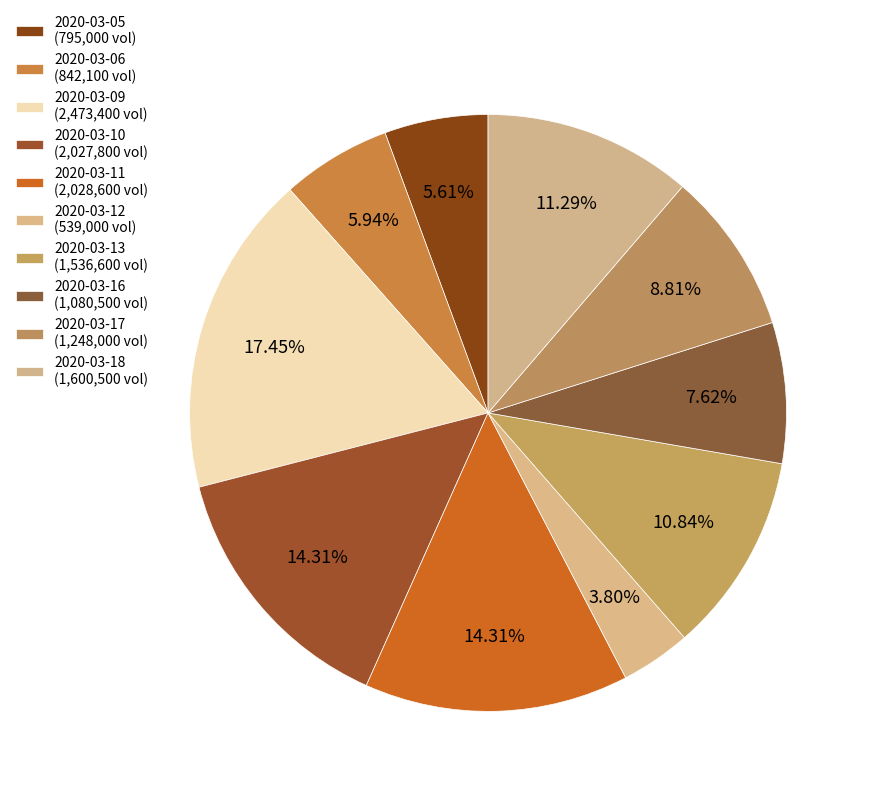

To the nearest percent, what percentage of the pie is 2020-03-11?

14%